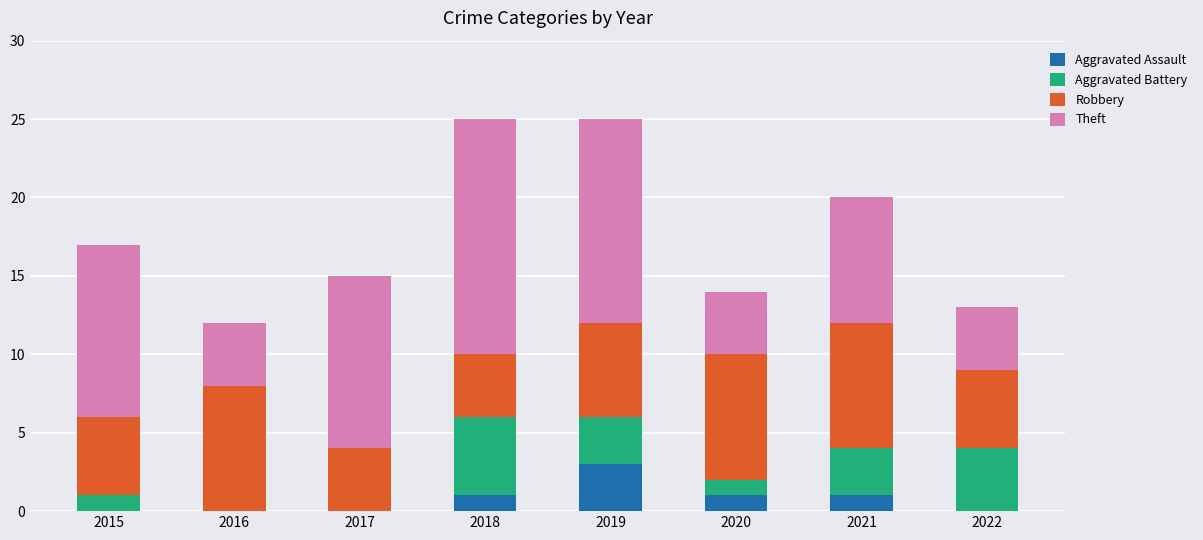

What is the average value of the Aggravated Assault series?

1